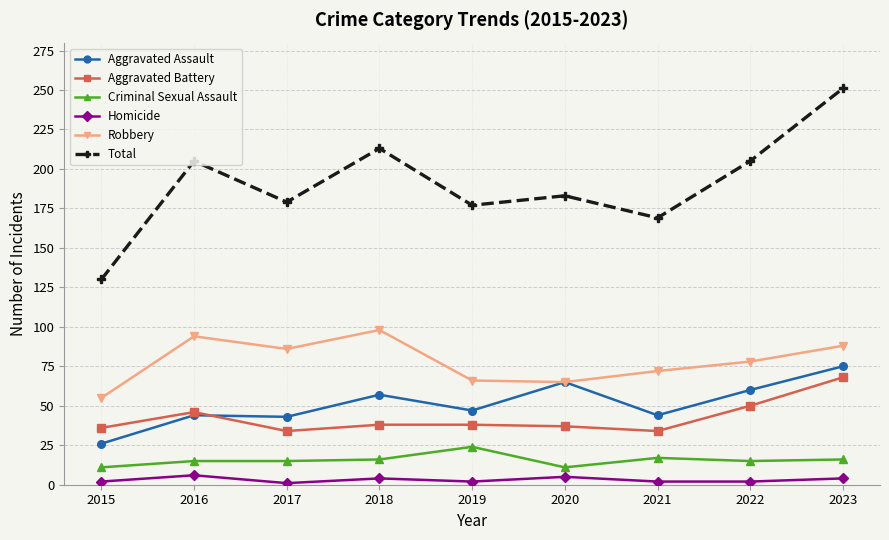

True or false: Total and Homicide intersect in this chart.

False